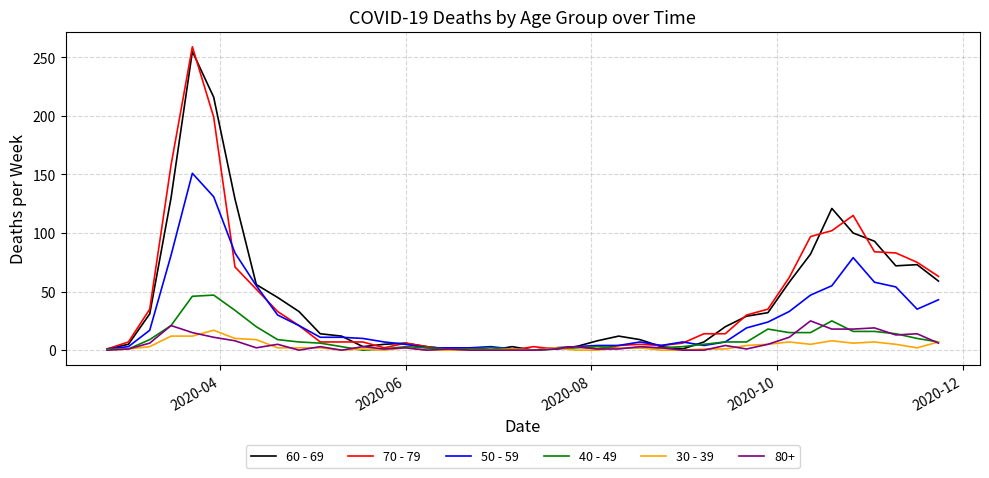

Which series has the widest spread of values?

70 - 79